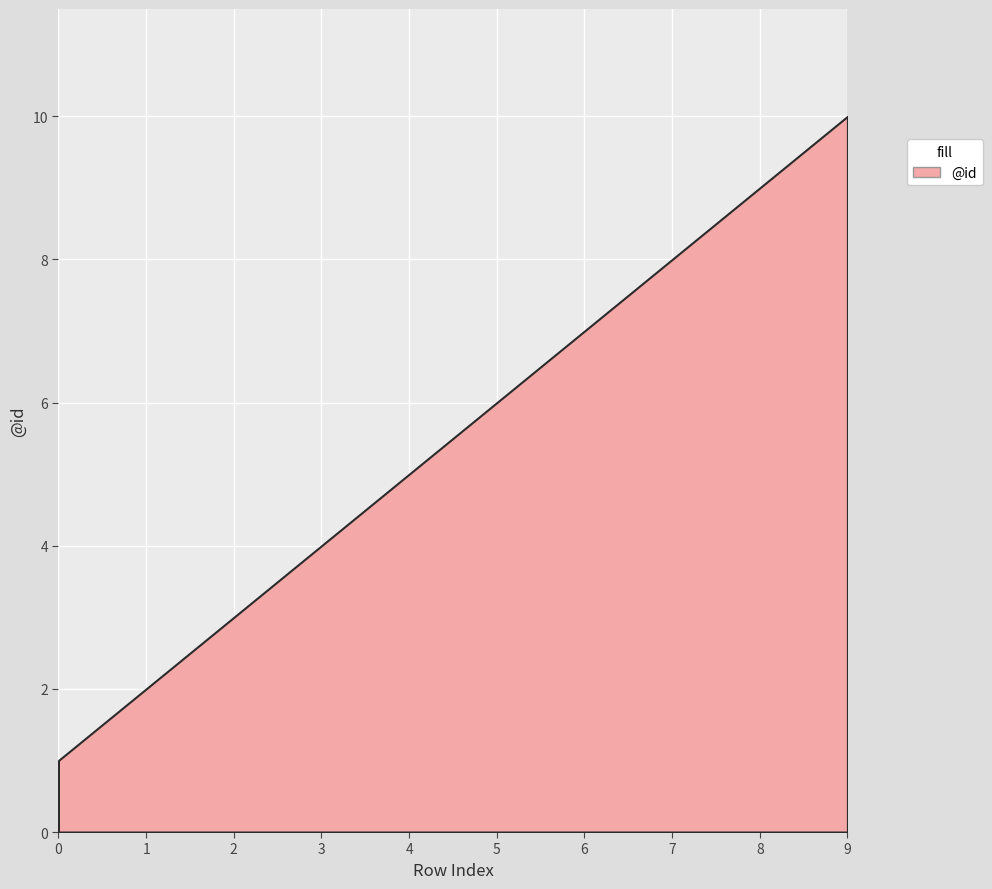

What is the smallest value displayed?

1